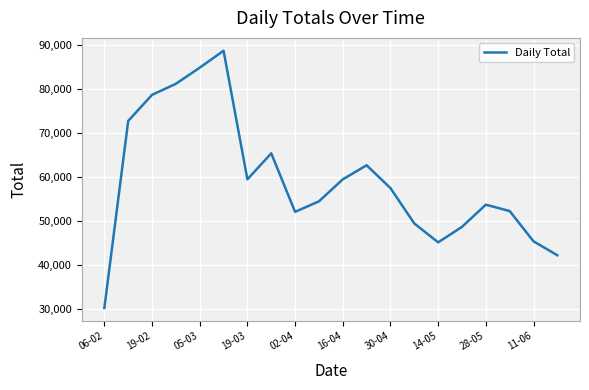

What is the average value?

59263